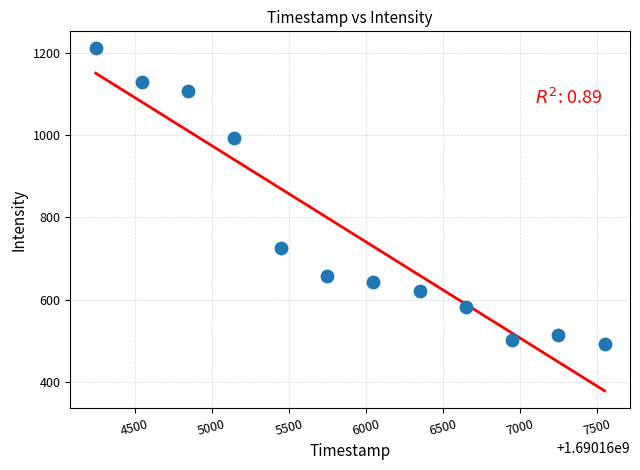

What Y value in the scatter plot is closest to 850?

724.3